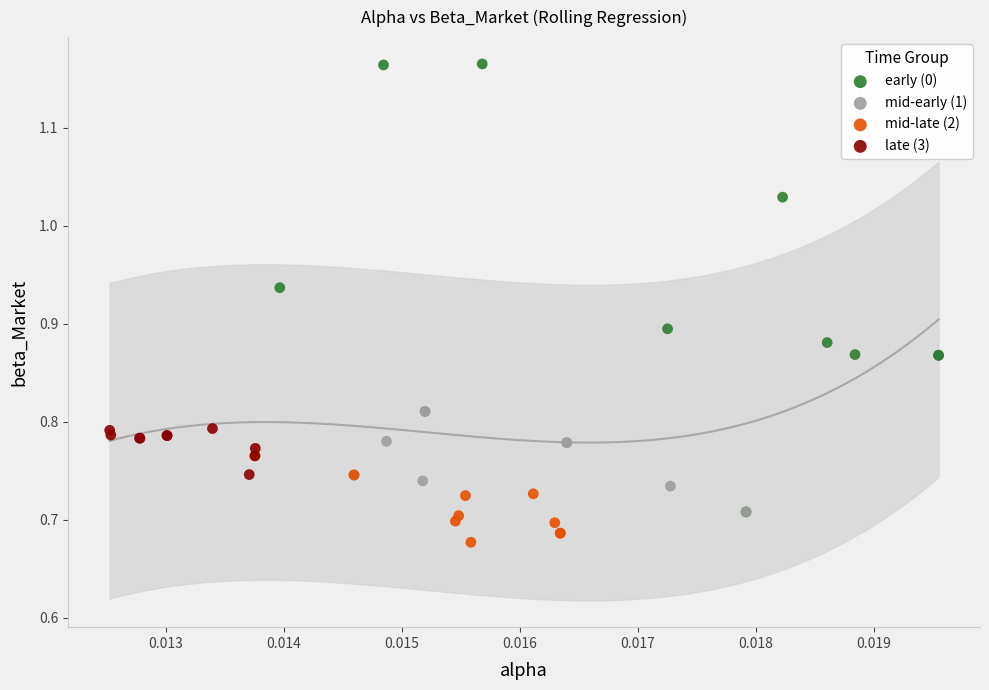

What are all the series names shown in the legend?

early (0), mid-early (1), mid-late (2), late (3)